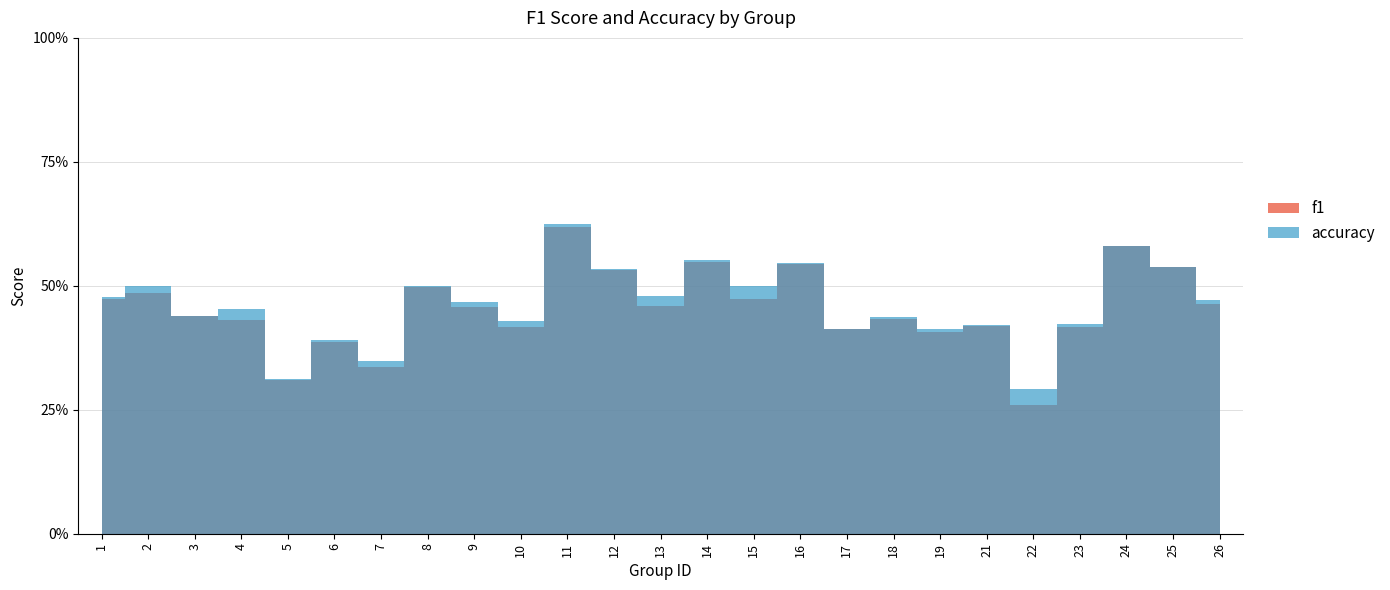

Reading left to right, list all the values displayed in this chart.

f1: 1=0.5	2=0.5	3=0.4	4=0.4	5=0.3	6=0.4	7=0.3	8=0.5	9=0.5	10=0.4	11=0.6	12=0.5	13=0.5	14=0.5	15=0.5	16=0.5	17=0.4	18=0.4	19=0.4	21=0.4	22=0.3	23=0.4	24=0.6	25=0.5	26=0.5
accuracy: 1=0.5	2=0.5	3=0.4	4=0.5	5=0.3	6=0.4	7=0.3	8=0.5	9=0.5	10=0.4	11=0.6	12=0.5	13=0.5	14=0.6	15=0.5	16=0.5	17=0.4	18=0.4	19=0.4	21=0.4	22=0.3	23=0.4	24=0.6	25=0.5	26=0.5